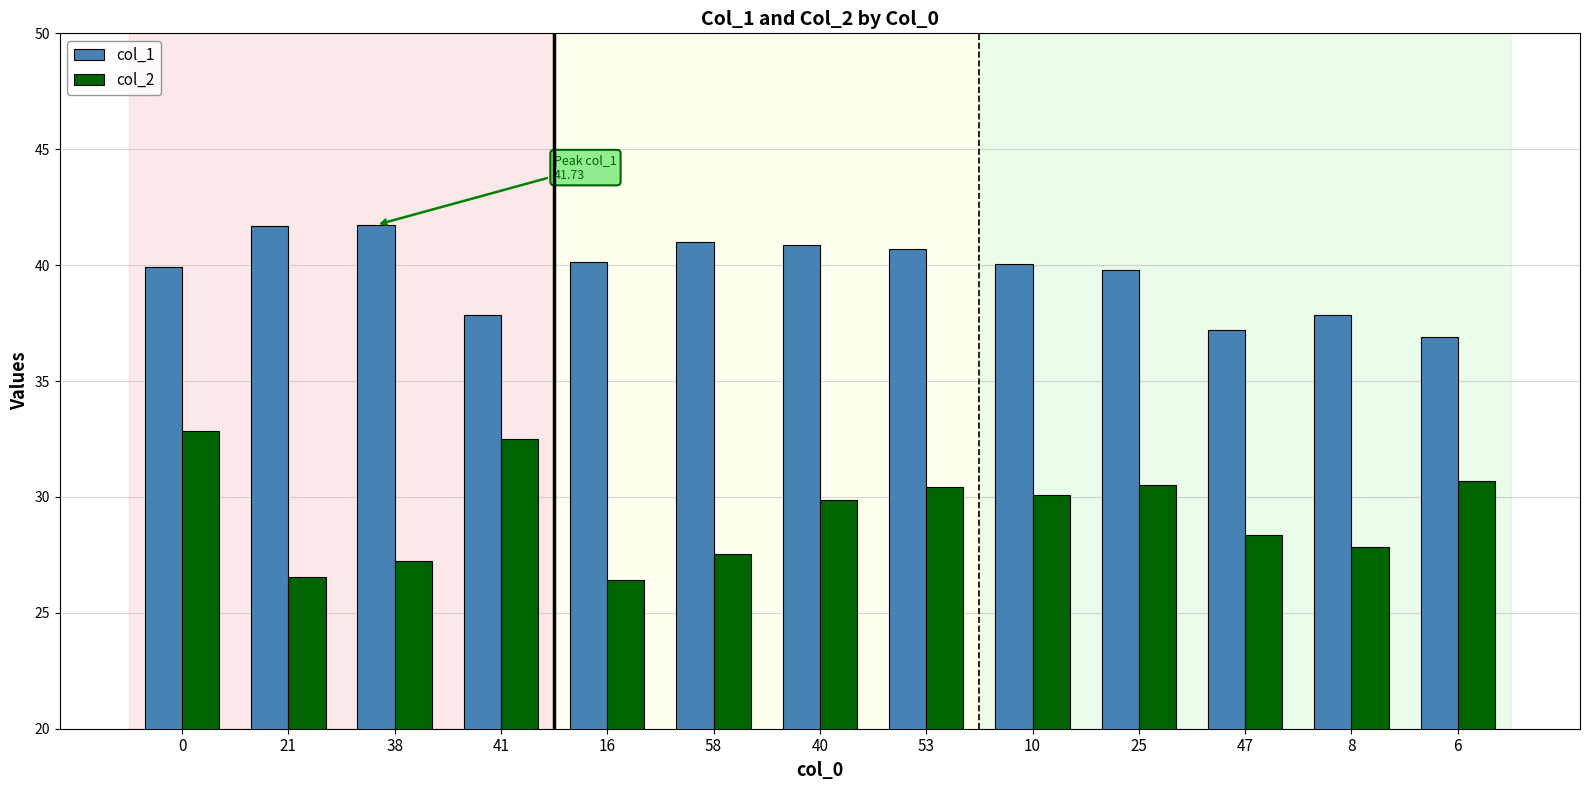

Which series changed the most between 53 and 8?

col_1